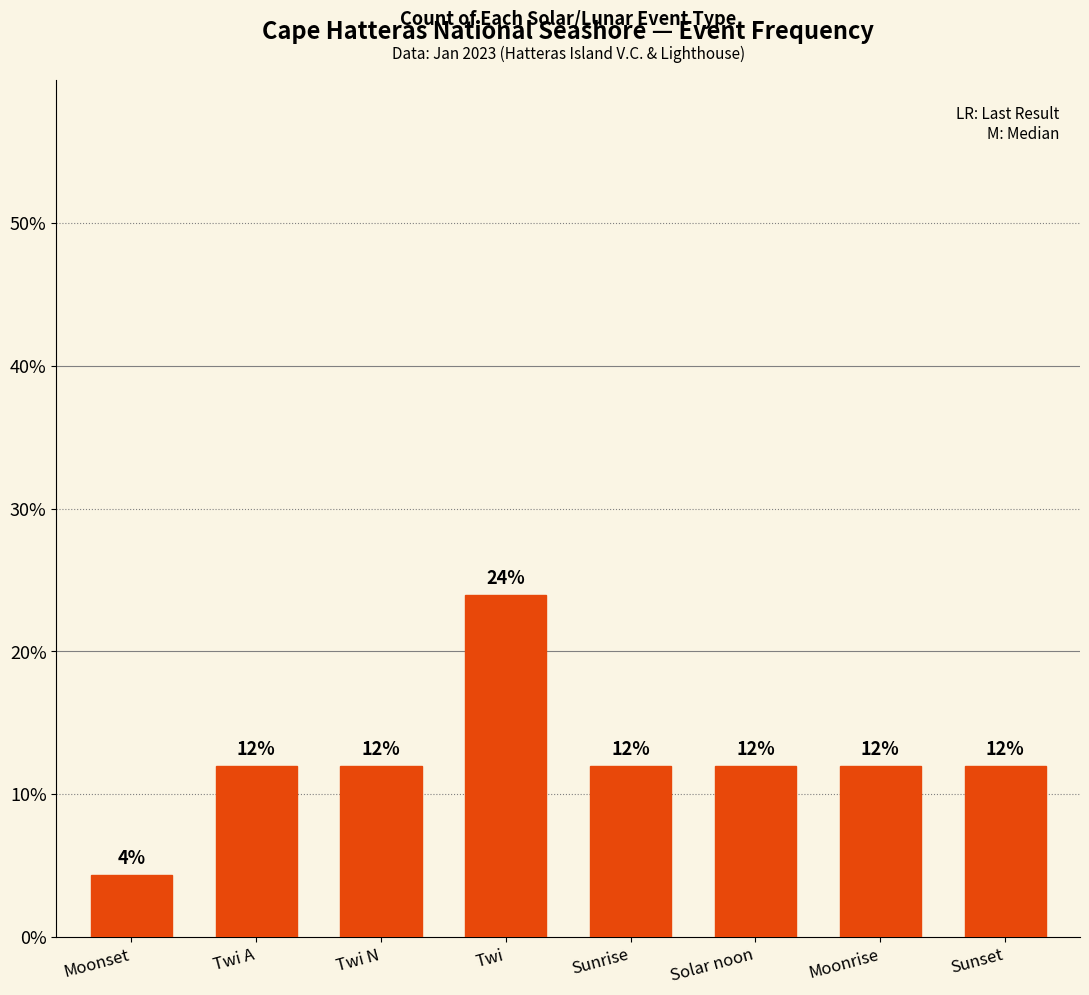

What is the change in value from Moonset to Sunset?

+7.6